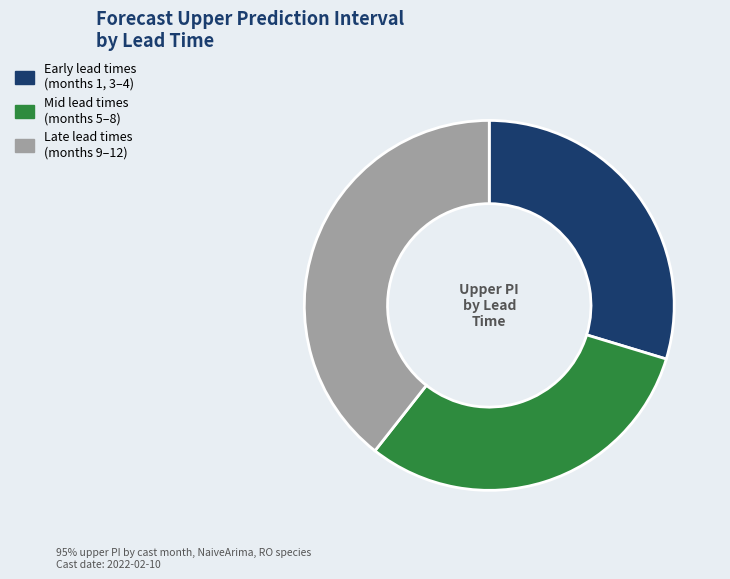

Does any single category account for the majority?

No